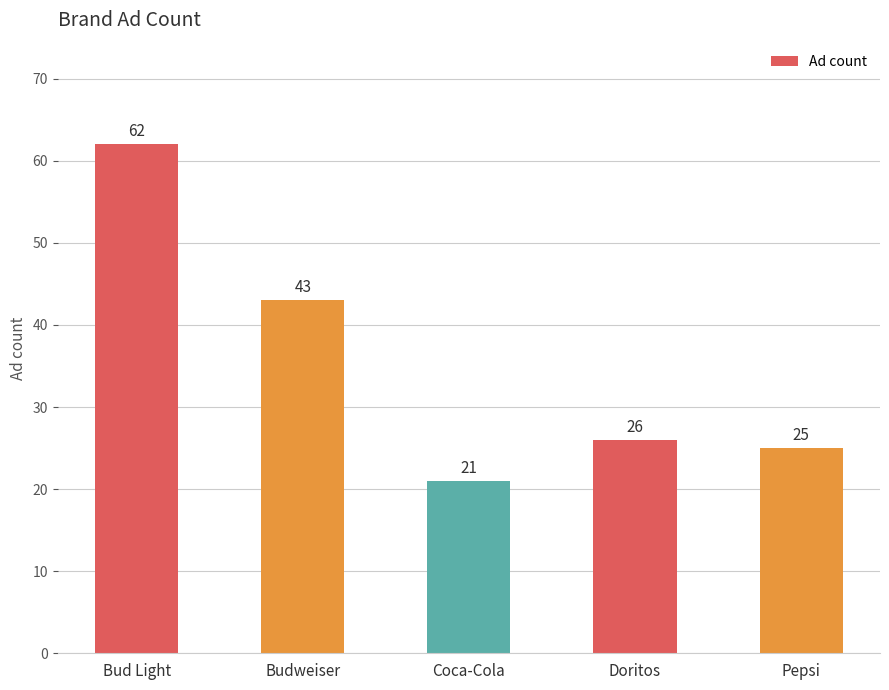

Which label corresponds to the largest value in the chart?

Bud Light